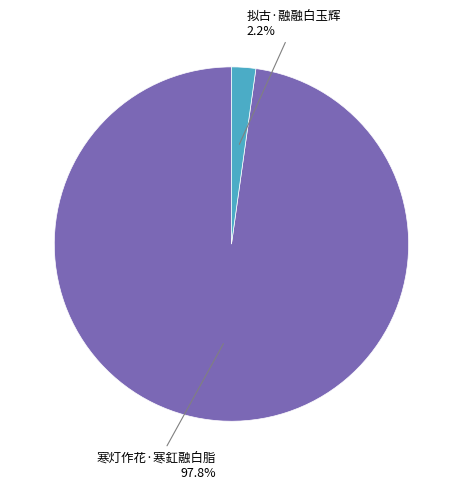

To the nearest percent, what is the difference between the largest and smallest slice percentages?

96%